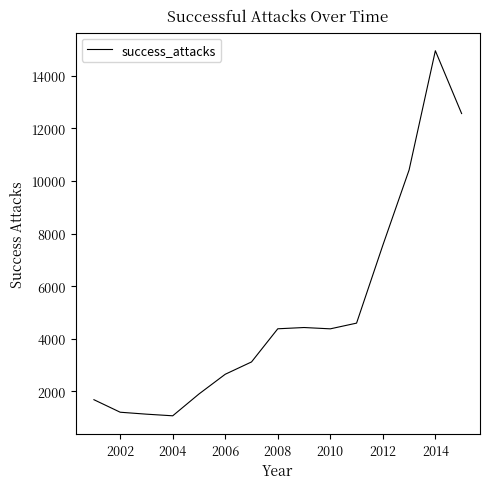

What is the difference between the maximum and minimum values?

13882